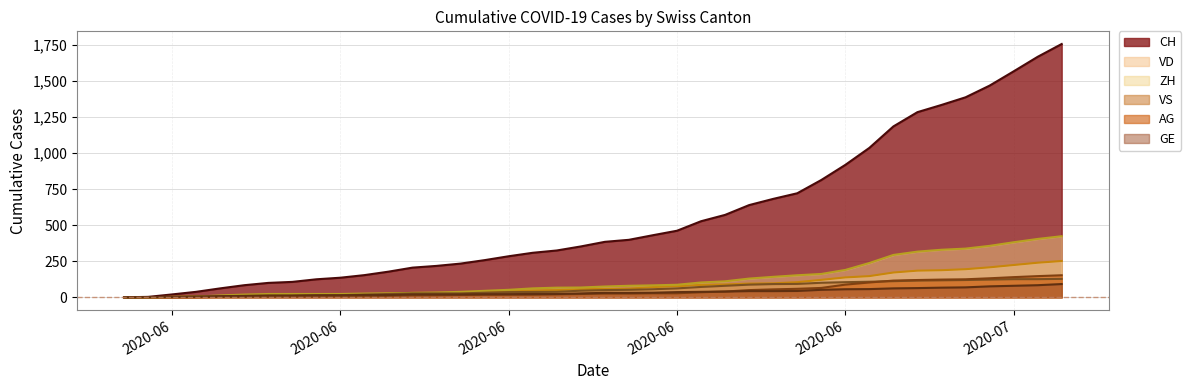

At which label does VD reach its minimum?

2020-05-31